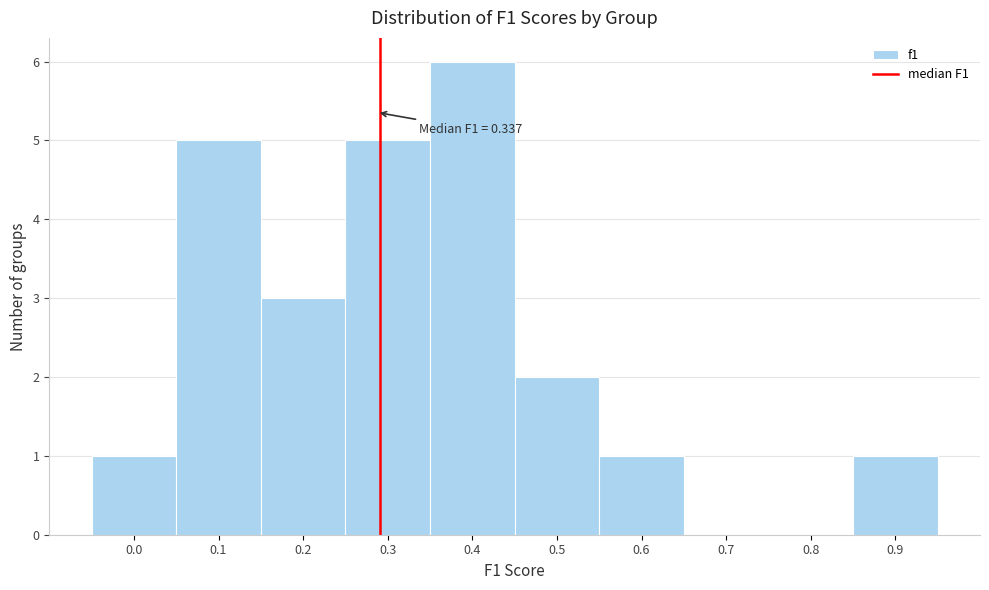

Reading left to right, extract all data points from this chart.

0.0=1	0.1=5	0.2=3	0.3=5	0.4=6	0.5=2	0.6=1	0.7=0	0.8=0	0.9=1